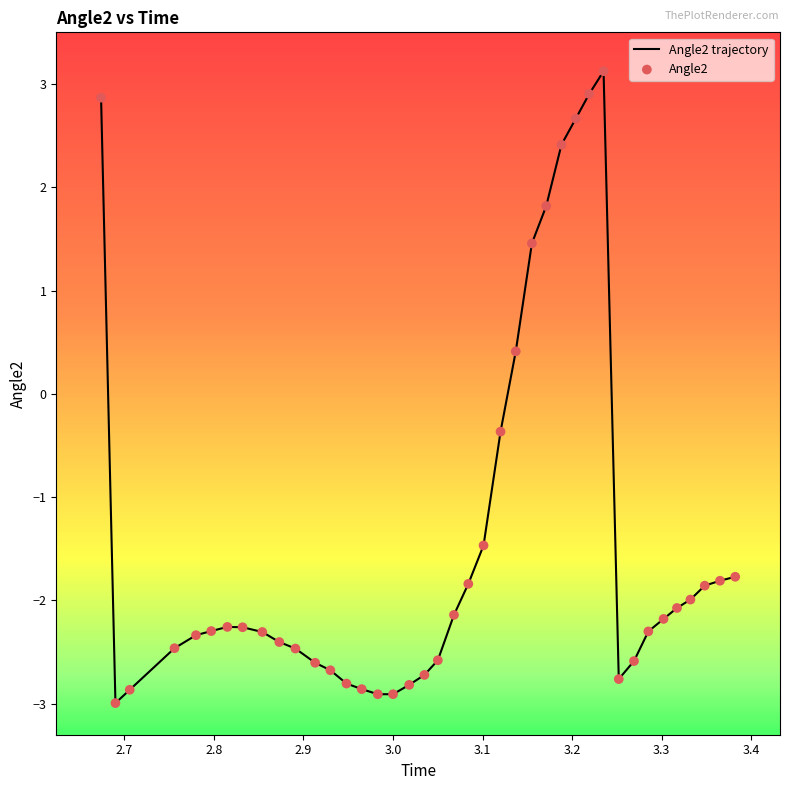

What is the difference between the maximum and minimum values?

6.1